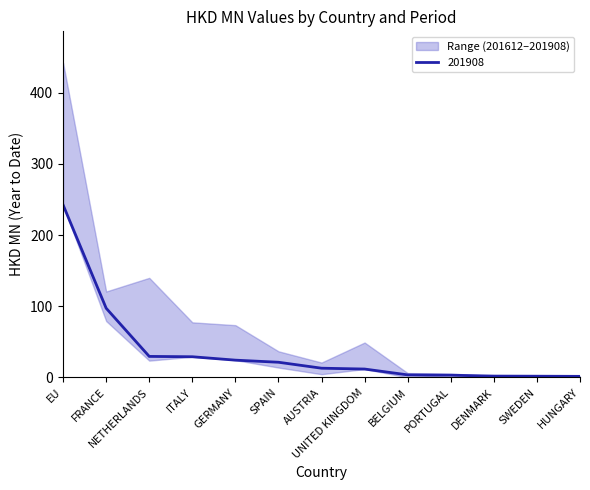

Where is 201908 nearest to the value 121?

FRANCE